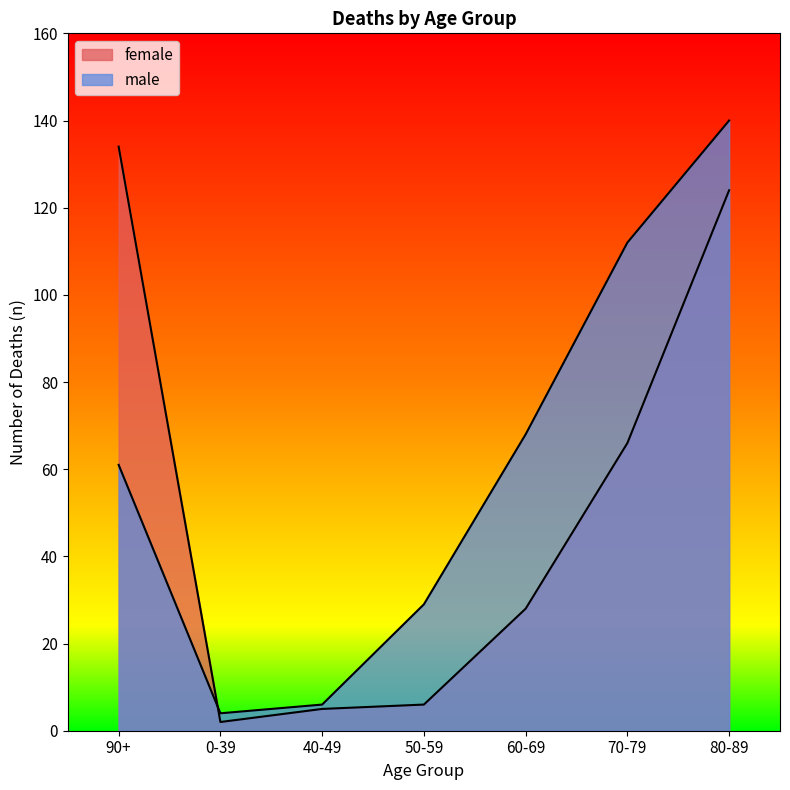

Which category has the lowest value in the female series?

0-39